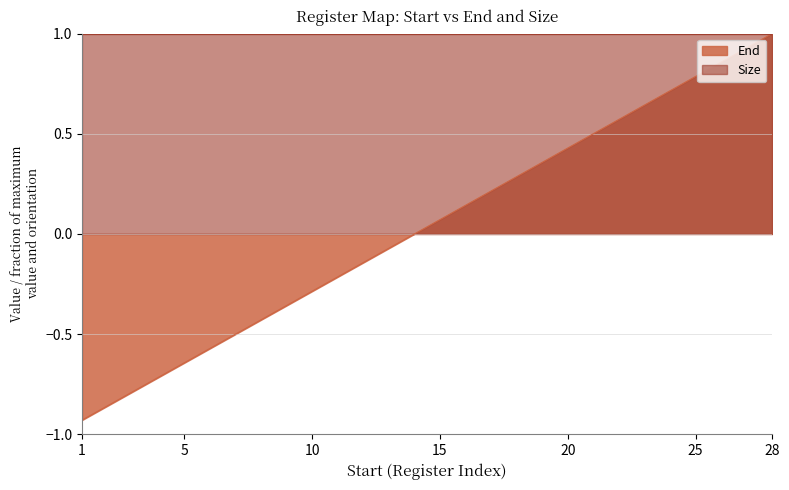

What is the difference between the values at 4 and 24?

1.4